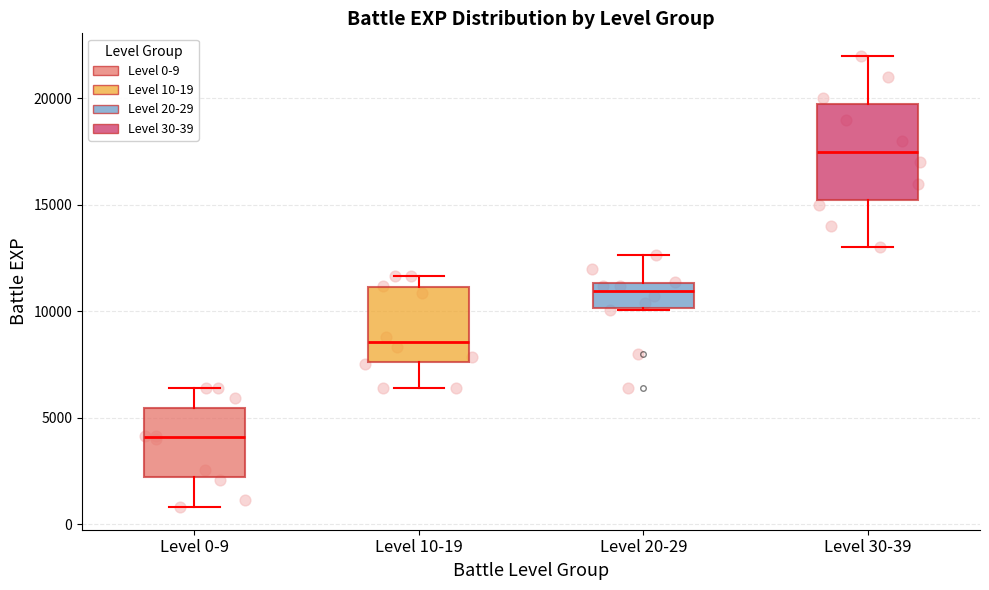

Which box is the tallest, from its lower edge to its upper edge?

Level 30-39